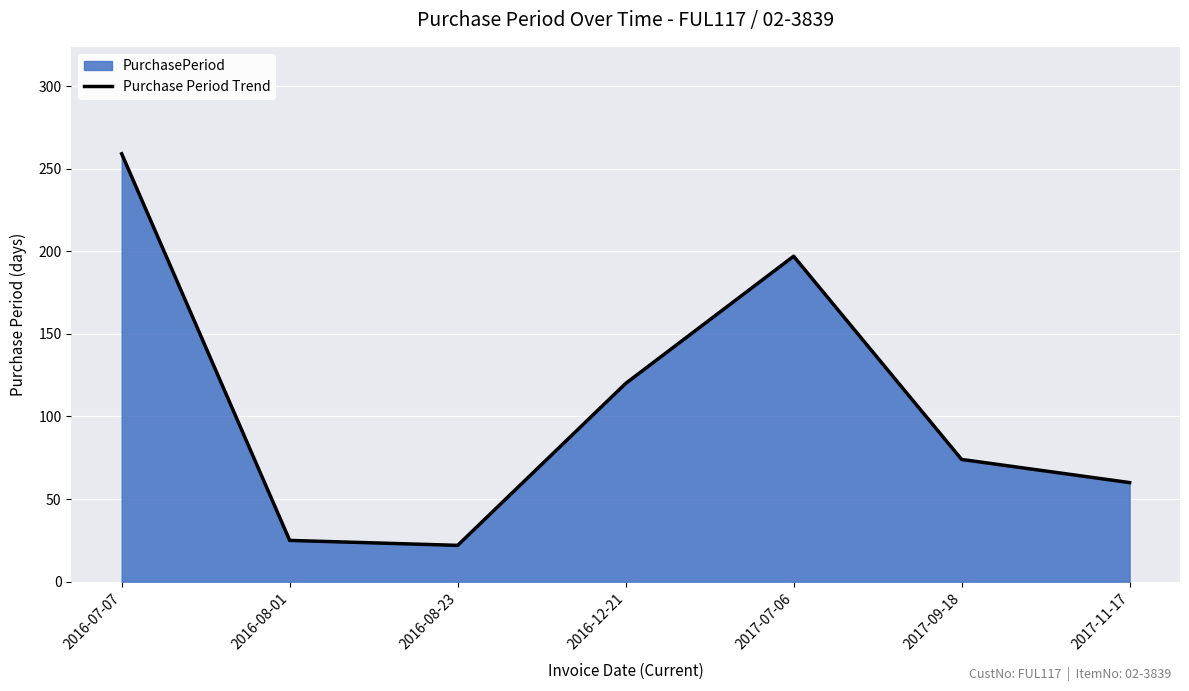

Where is the first local minimum?

2016-08-23